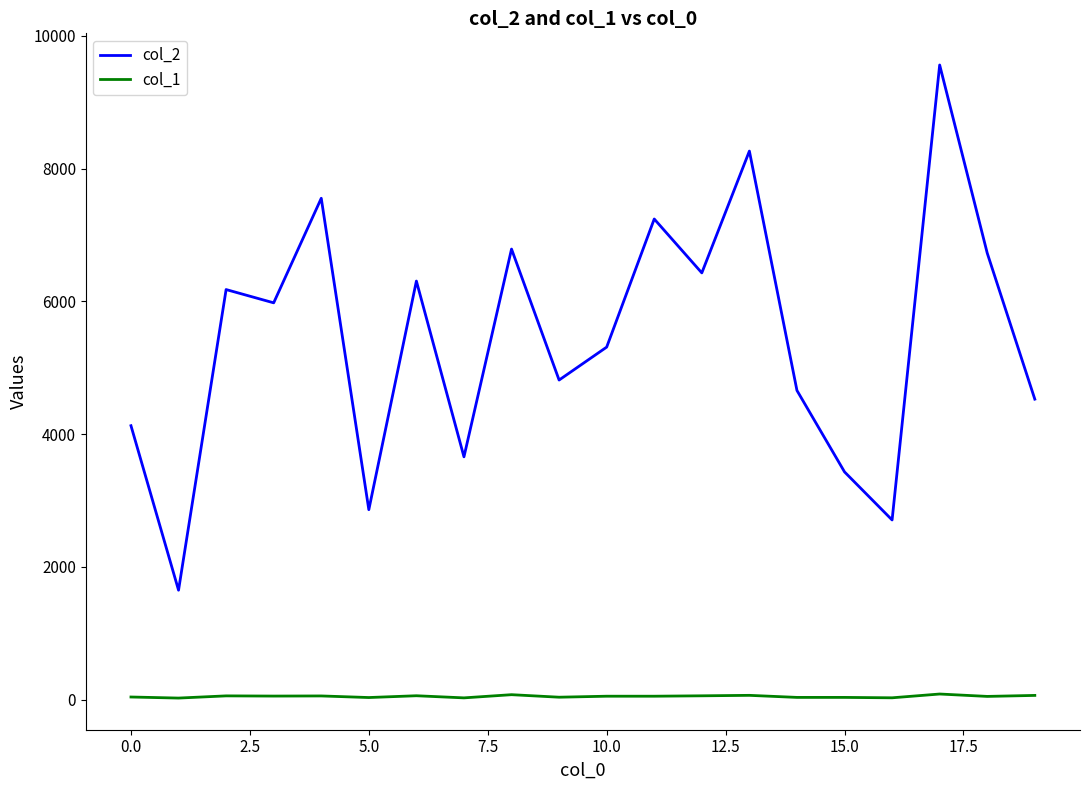

Which series has the largest total across all categories?

col_2